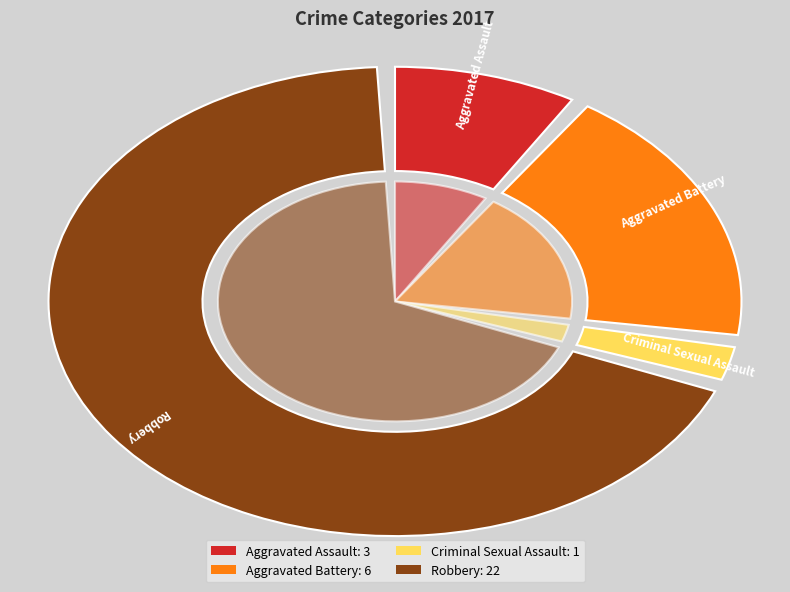

Which category has the biggest portion of the pie?

Robbery